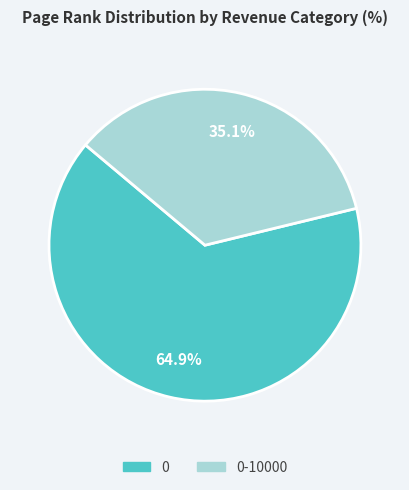

Is there any slice that represents more than half of the pie?

Yes